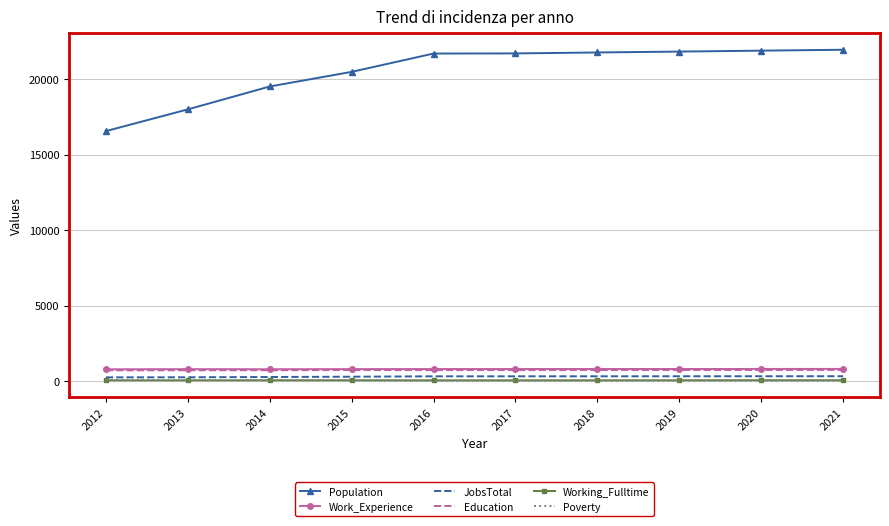

The value of Population at 2019 is 21817. True or false?

True